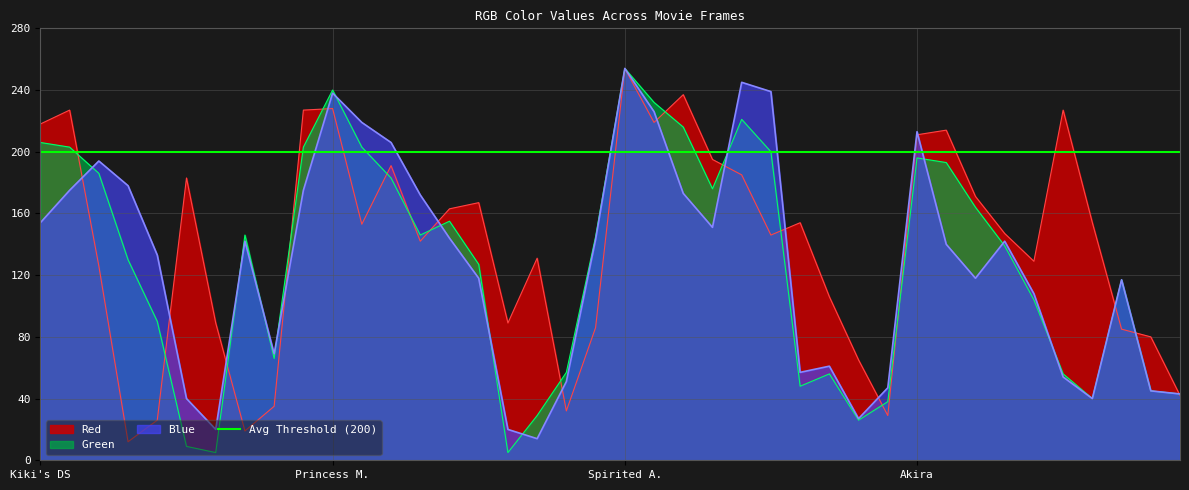

How many values in the Red series exceed 153?

19